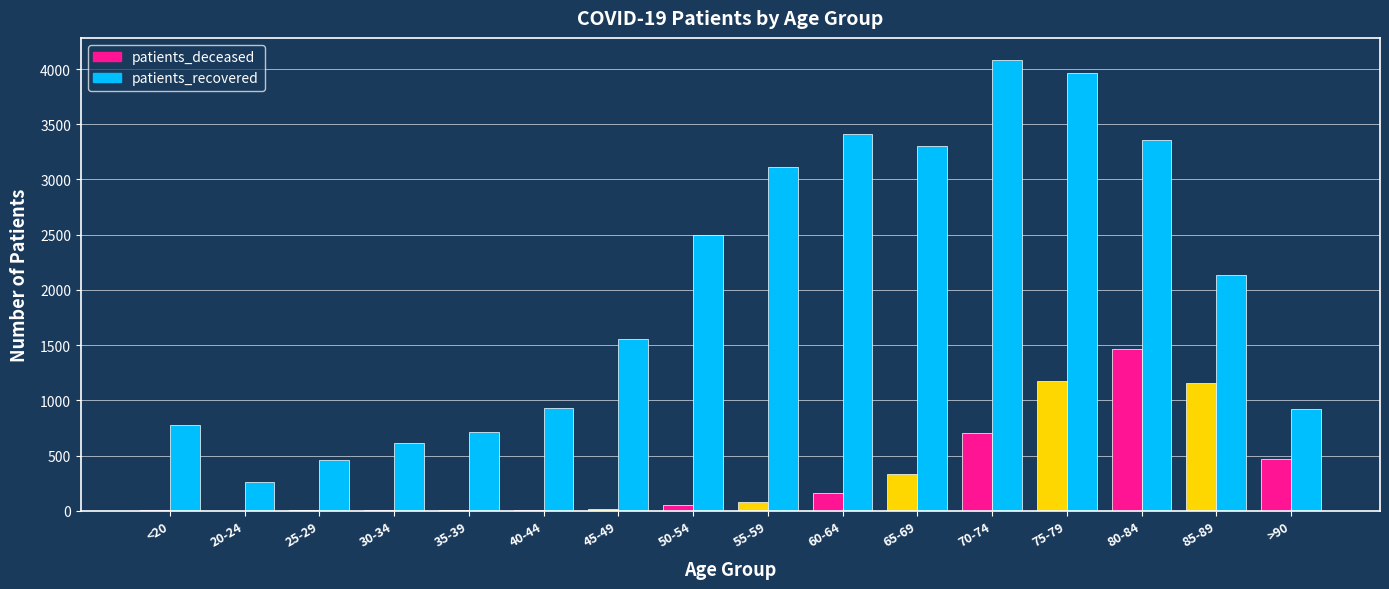

Is the value of patients_deceased at 75-79 greater than the value of patients_recovered at 55-59?

No